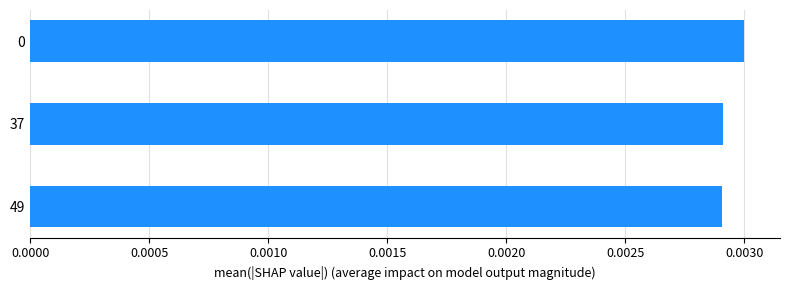

Are the bars horizontal?

Yes